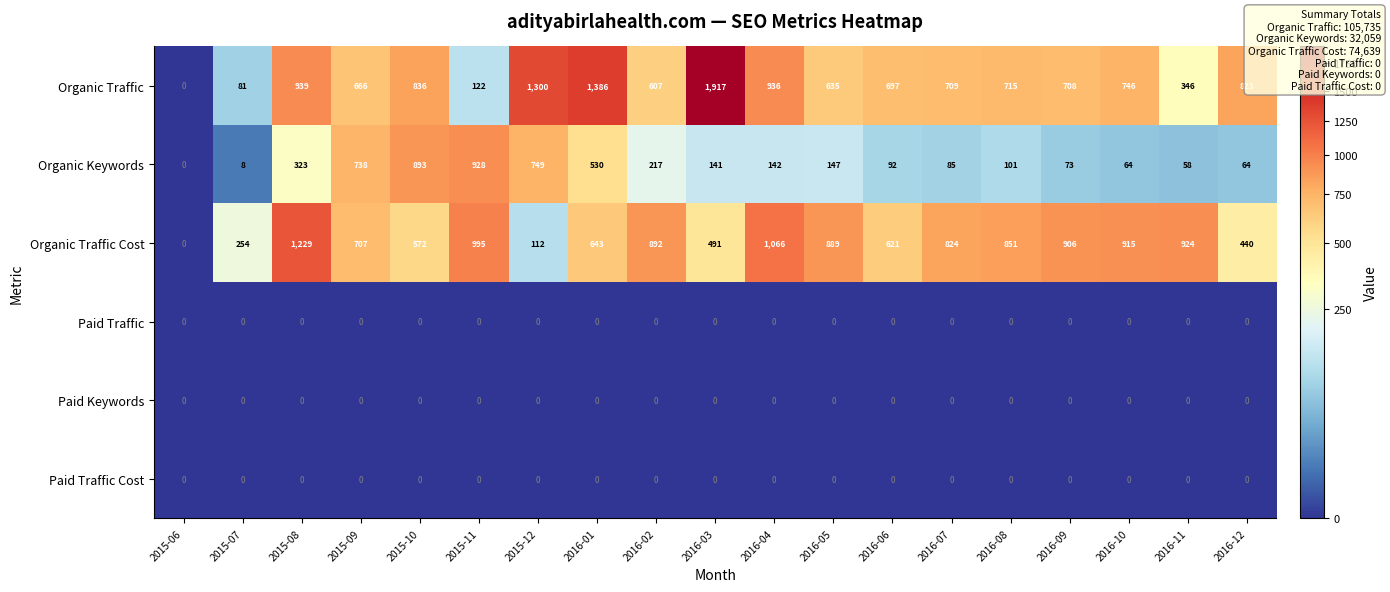

Which label corresponds to the largest value in the chart?

2016-03